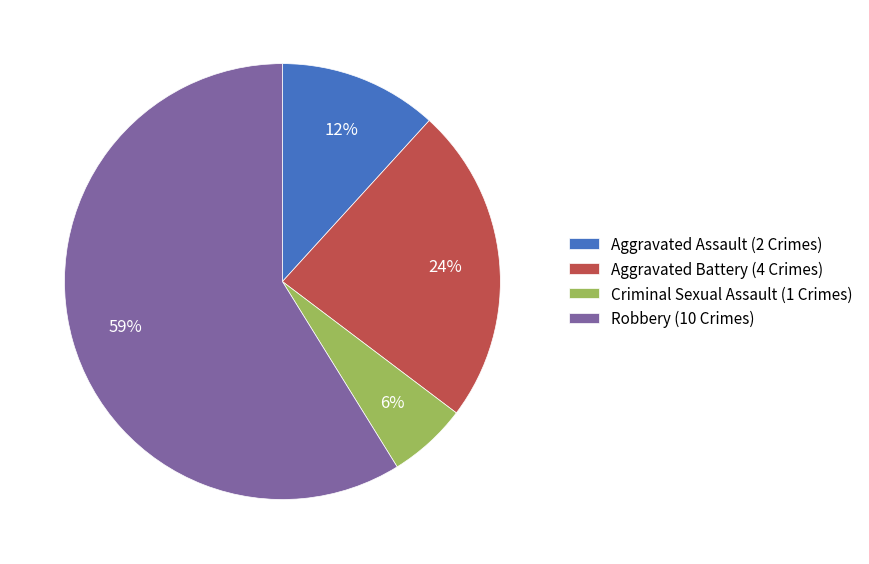

Rank the categories by value from lowest to highest.

Criminal Sexual Assault, Aggravated Assault, Aggravated Battery, Robbery